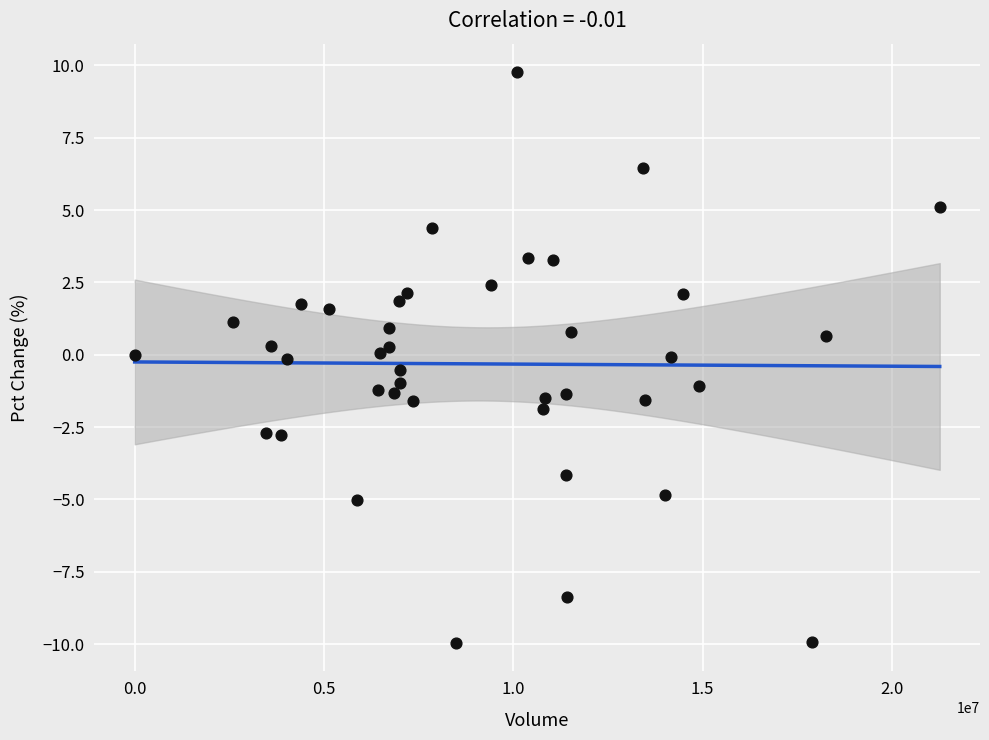

What is the range of X values (max minus min)?

21263201.0